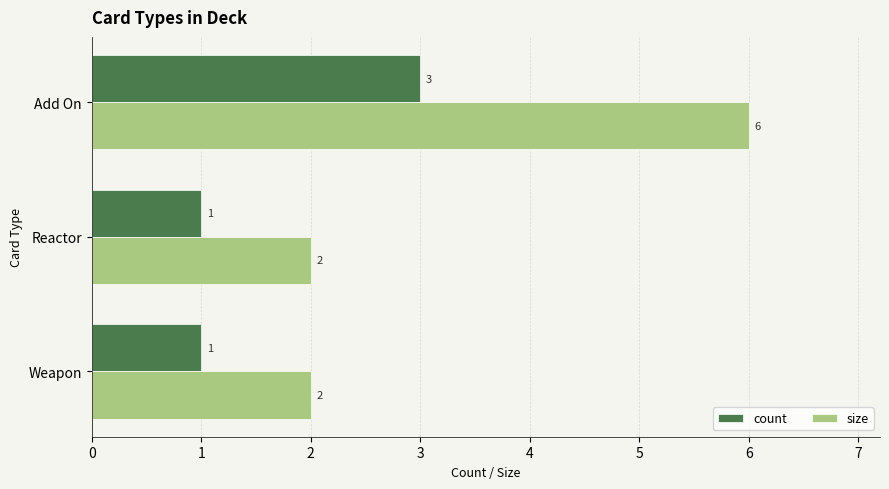

Which series has the largest total across all categories?

size